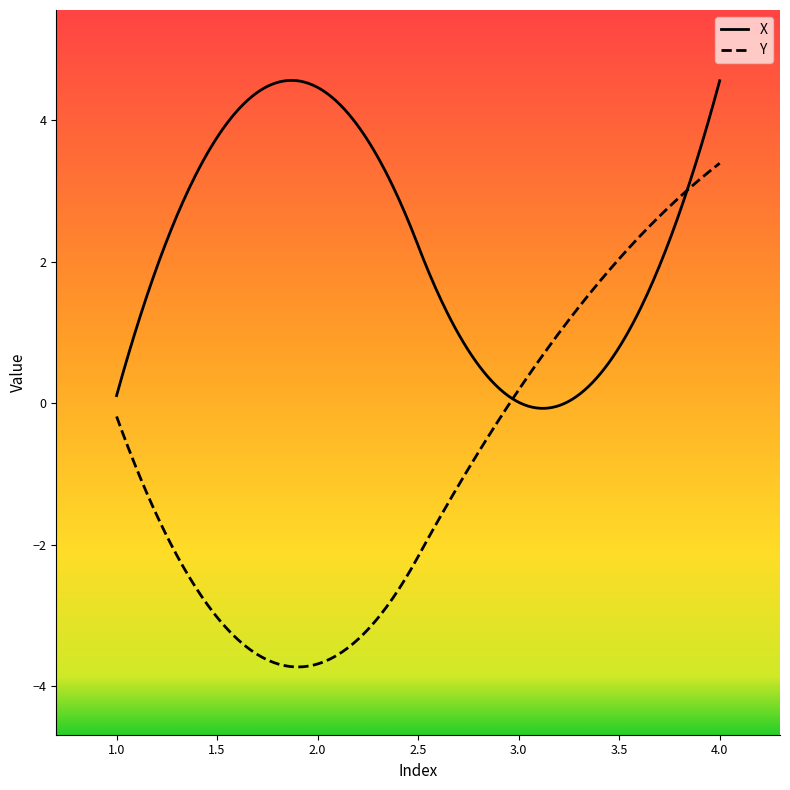

What is the average value of the X series?

2.3